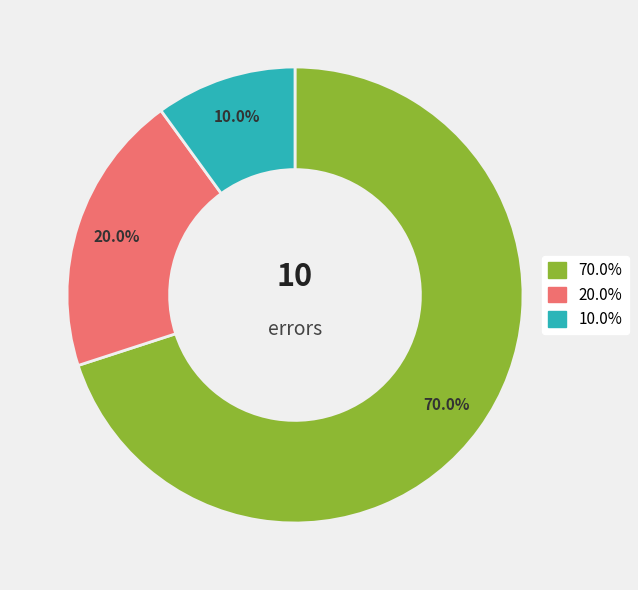

Is there a majority slice in this chart?

Yes